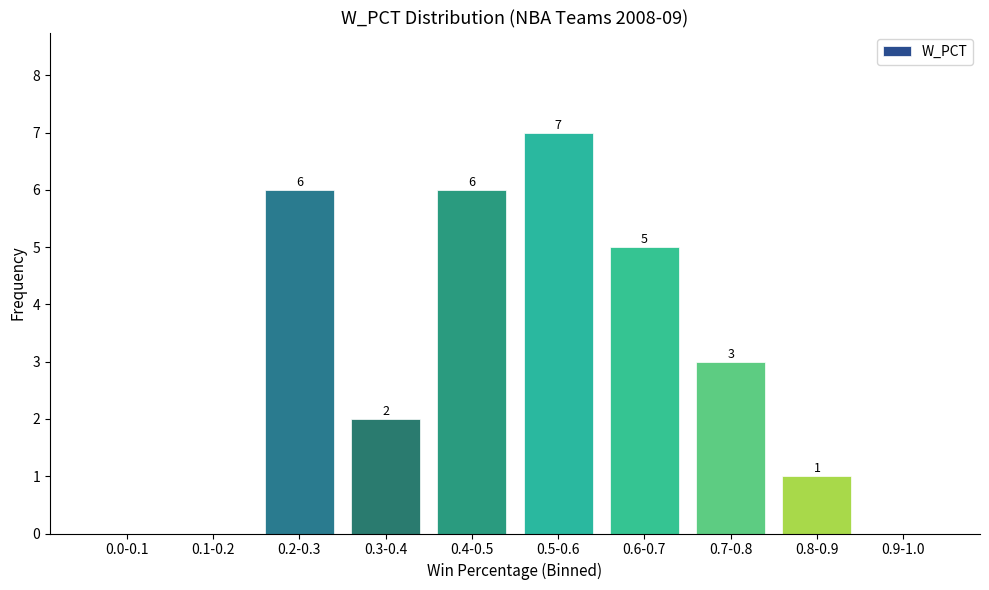

Reading left to right, extract all data points from this chart.

0.0-0.1=0	0.1-0.2=0	0.2-0.3=6	0.3-0.4=2	0.4-0.5=6	0.5-0.6=7	0.6-0.7=5	0.7-0.8=3	0.8-0.9=1	0.9-1.0=0